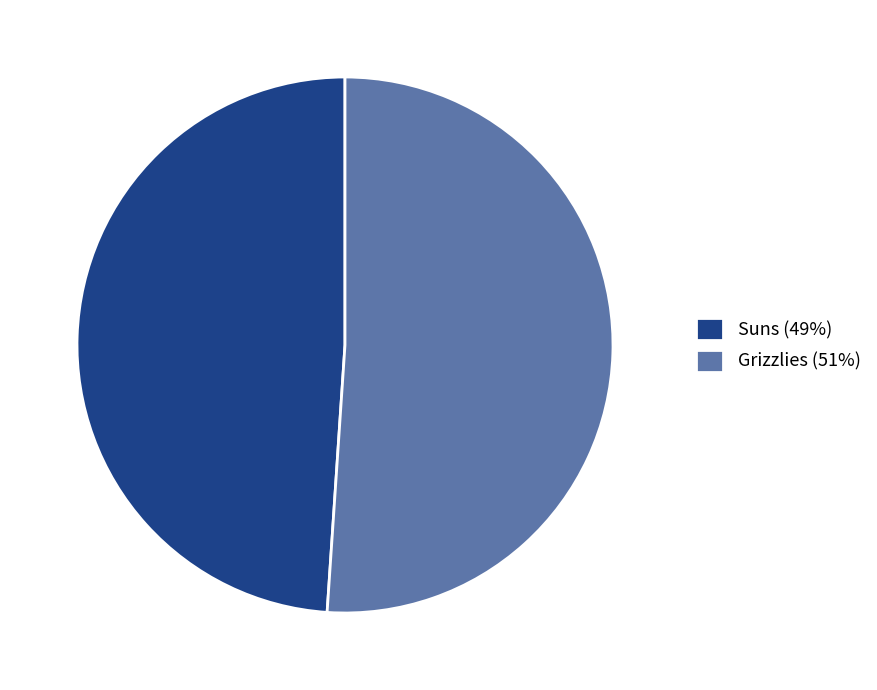

How many segments does this pie chart have?

2